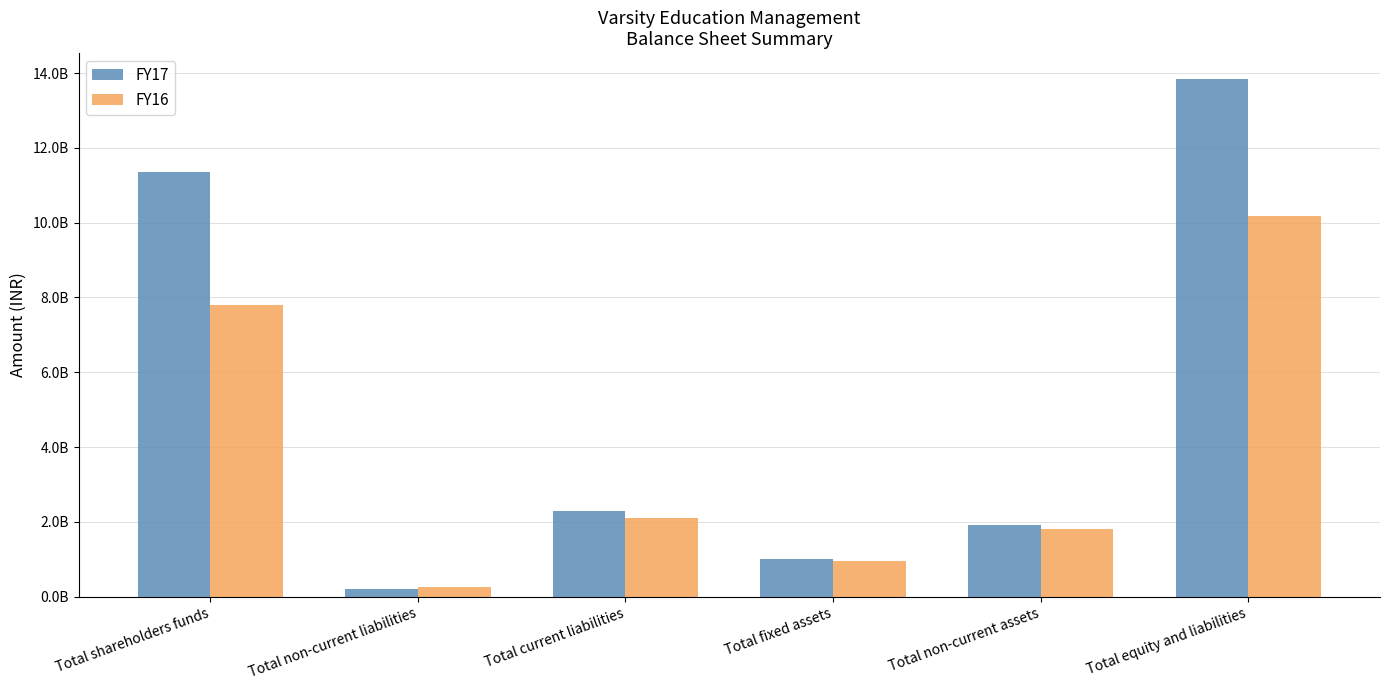

What is the label of the 1st bar from the right?

Total equity and liabilities